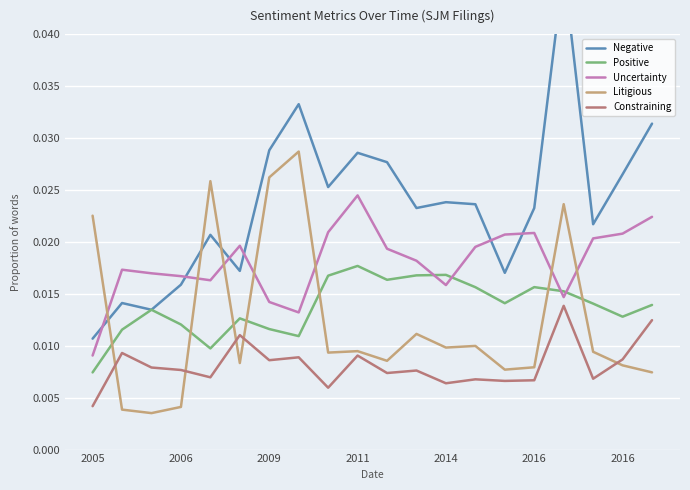

How many interior local valleys does the Positive series have?

5